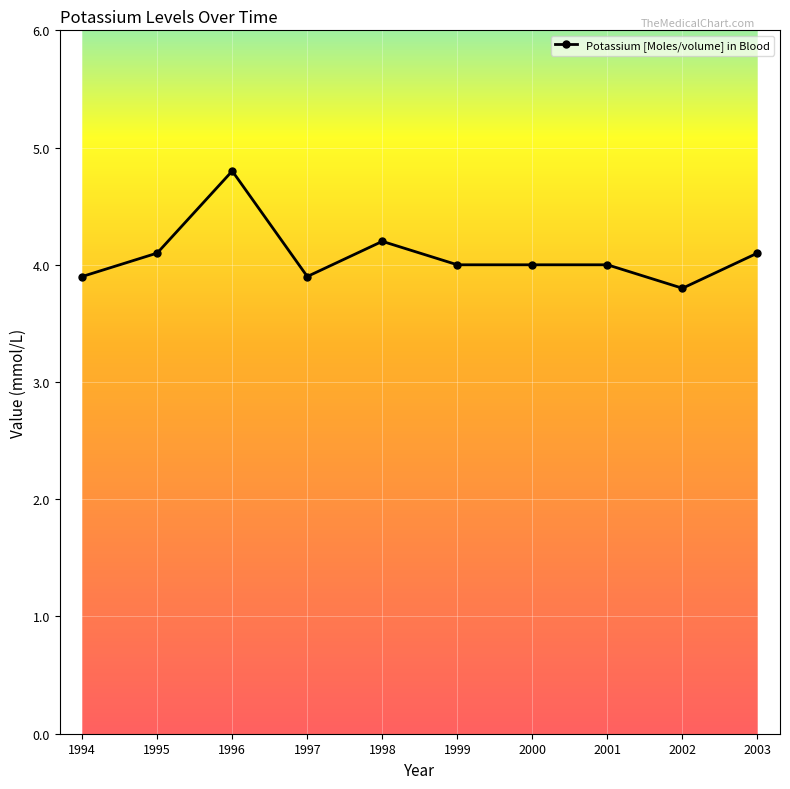

What is the change in value from 1996 to 2000?

-0.8